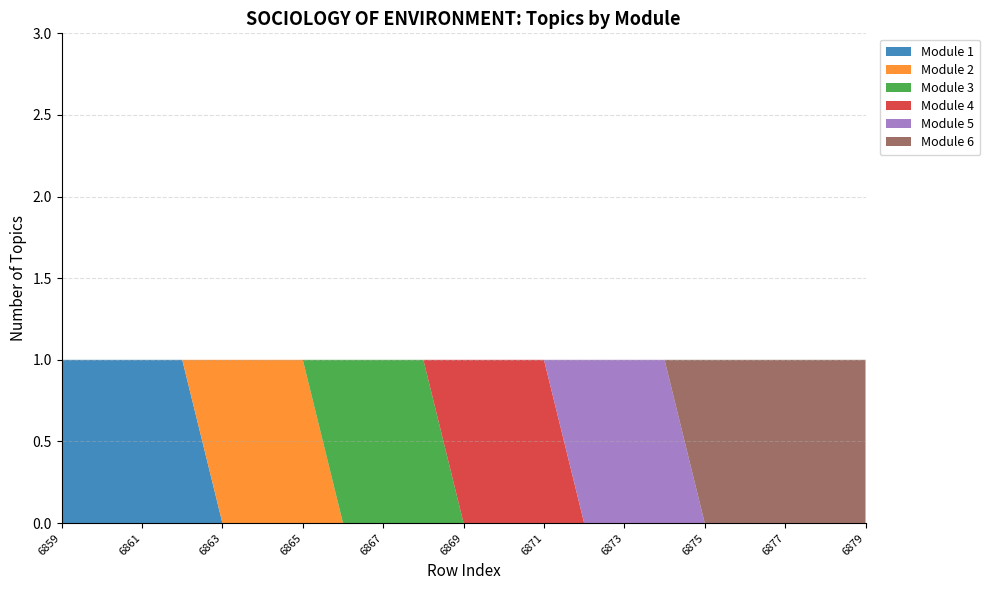

Reading right to left, what are all the values shown in this chart?

Module 1: 6879=0	6878=0	6877=0	6876=0	6875=0	6874=0	6873=0	6872=0	6871=0	6870=0	6869=0	6868=0	6867=0	6866=0	6865=0	6864=0	6863=0	6862=1	6861=1	6860=1	6859=1
Module 2: 6879=0	6878=0	6877=0	6876=0	6875=0	6874=0	6873=0	6872=0	6871=0	6870=0	6869=0	6868=0	6867=0	6866=0	6865=1	6864=1	6863=1	6862=0	6861=0	6860=0	6859=0
Module 3: 6879=0	6878=0	6877=0	6876=0	6875=0	6874=0	6873=0	6872=0	6871=0	6870=0	6869=0	6868=1	6867=1	6866=1	6865=0	6864=0	6863=0	6862=0	6861=0	6860=0	6859=0
Module 4: 6879=0	6878=0	6877=0	6876=0	6875=0	6874=0	6873=0	6872=0	6871=1	6870=1	6869=1	6868=0	6867=0	6866=0	6865=0	6864=0	6863=0	6862=0	6861=0	6860=0	6859=0
Module 5: 6879=0	6878=0	6877=0	6876=0	6875=0	6874=1	6873=1	6872=1	6871=0	6870=0	6869=0	6868=0	6867=0	6866=0	6865=0	6864=0	6863=0	6862=0	6861=0	6860=0	6859=0
Module 6: 6879=1	6878=1	6877=1	6876=1	6875=1	6874=0	6873=0	6872=0	6871=0	6870=0	6869=0	6868=0	6867=0	6866=0	6865=0	6864=0	6863=0	6862=0	6861=0	6860=0	6859=0